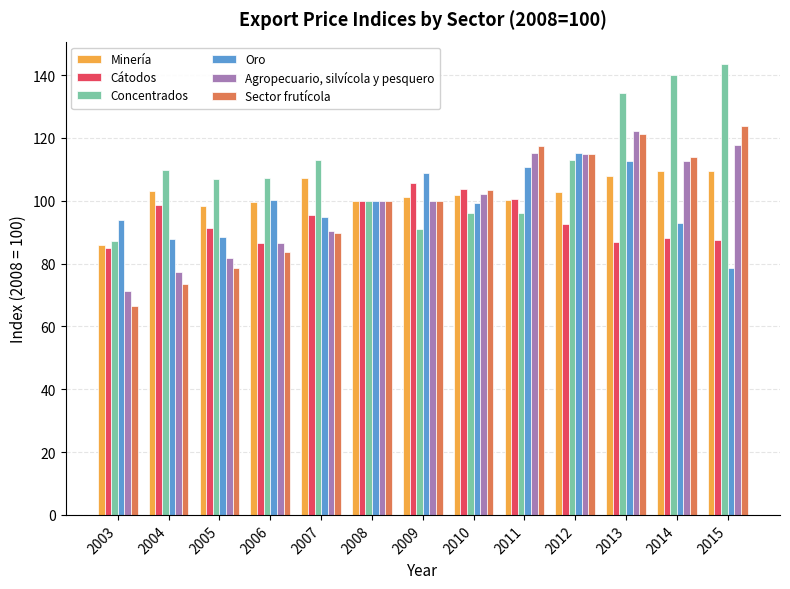

True or false: Cátodos has a value of 86.9 at 2013.

True